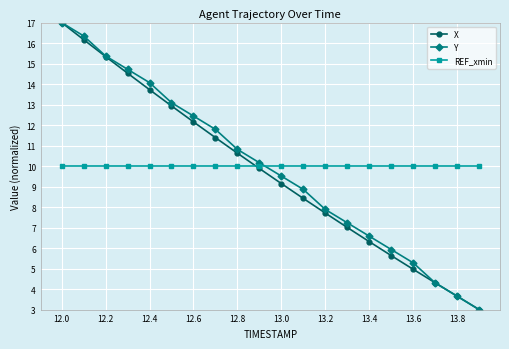

What is the minimum value for Y?

3.0